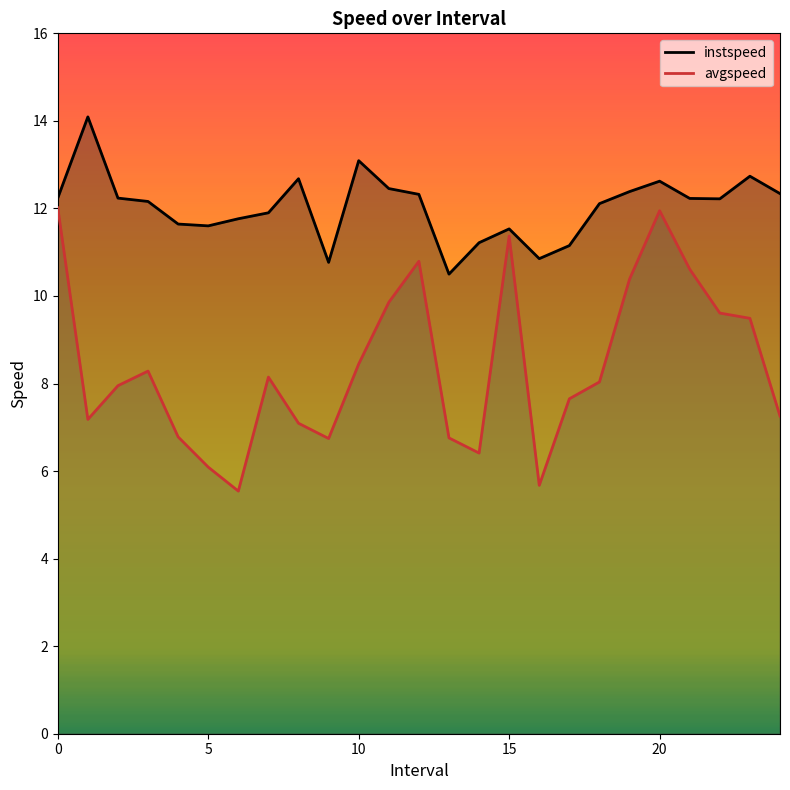

What is the difference between the maximum and minimum values in the avgspeed series?

6.5